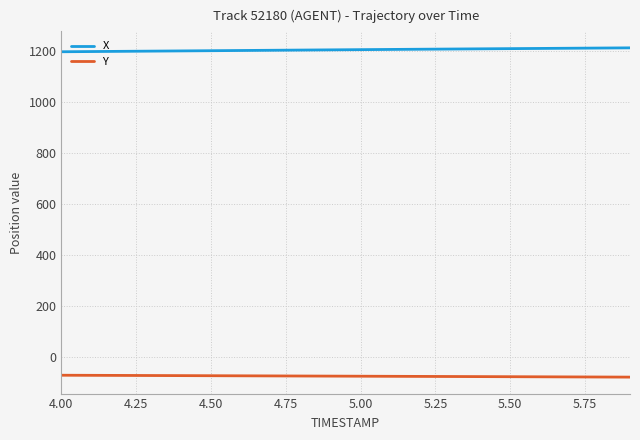

At how many categories does at least one series exceed 17?

20